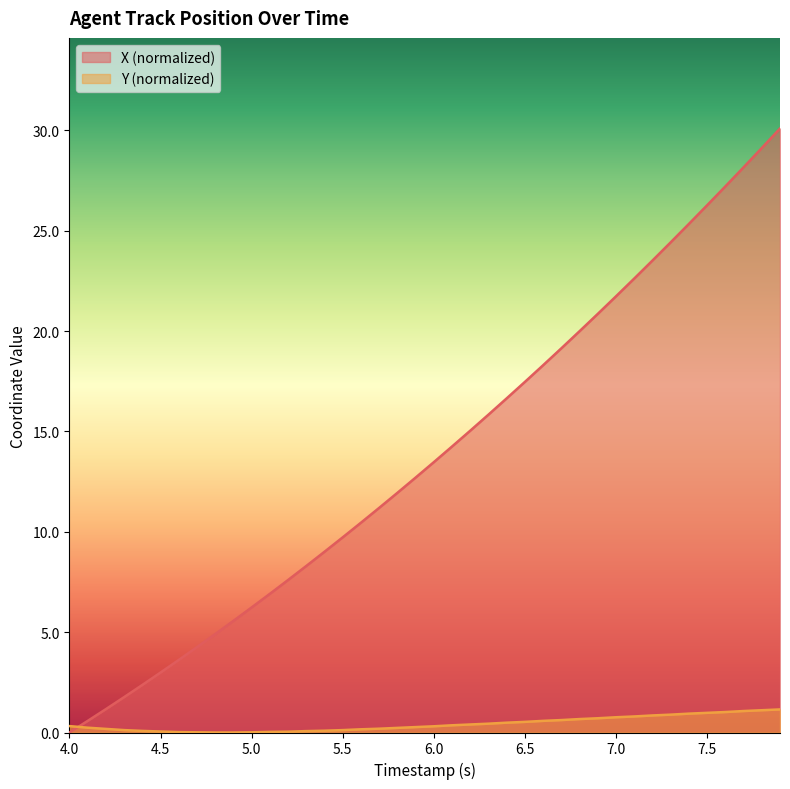

True or false: X and Y intersect in this chart.

True